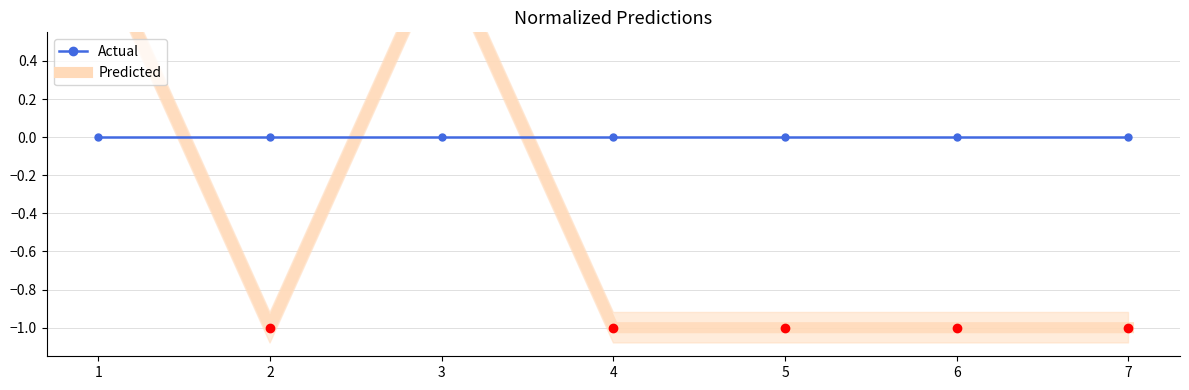

The Predicted series shows -2 at 5. True or false?

False